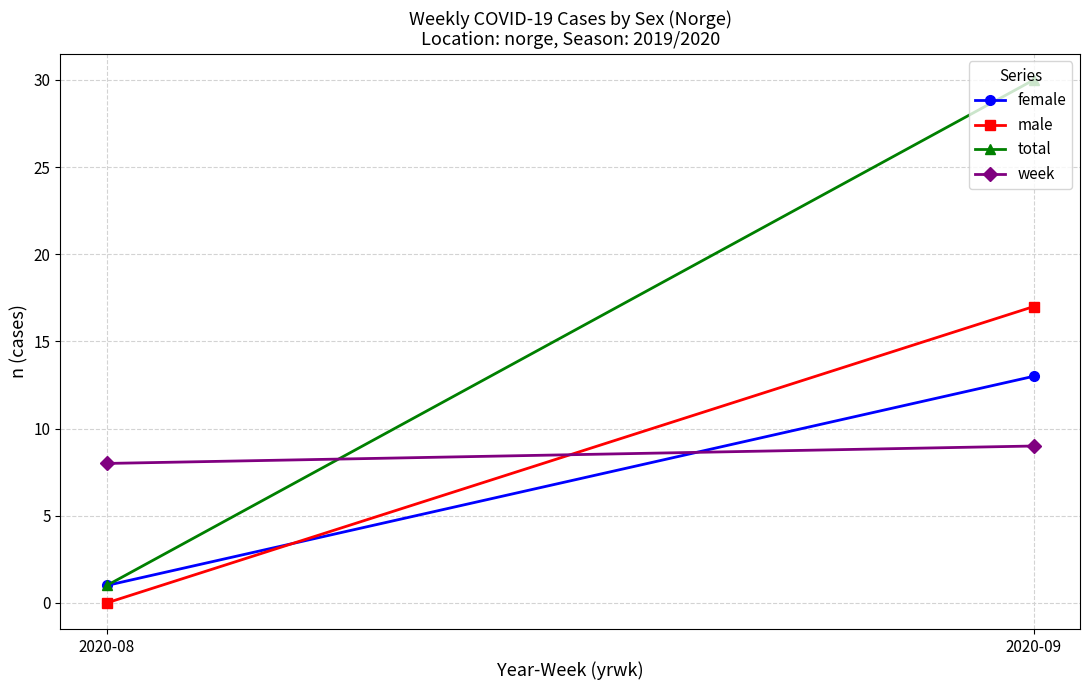

At how many categories does at least one series exceed 20?

1